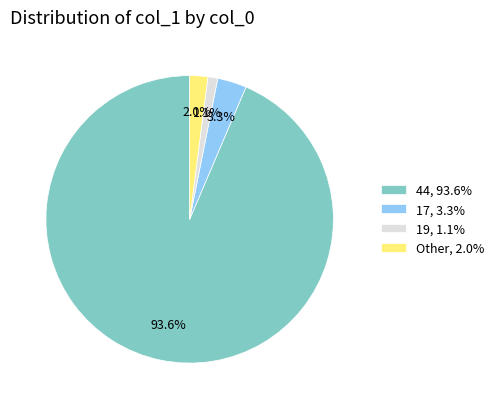

Which category has the smallest portion of the pie?

19, 1.1%